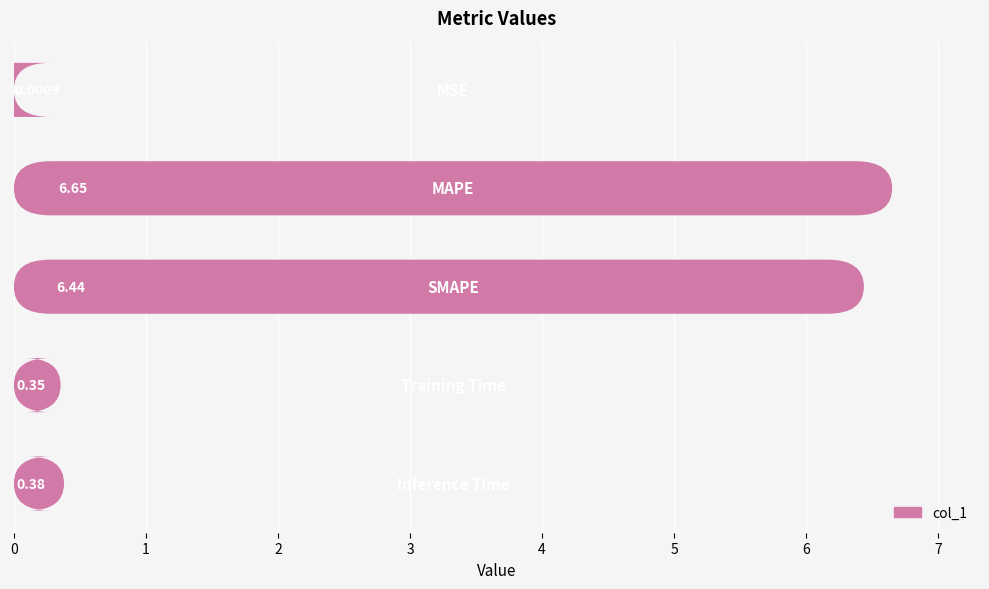

The chart shows a value of 0.4 at 4. True or false?

True